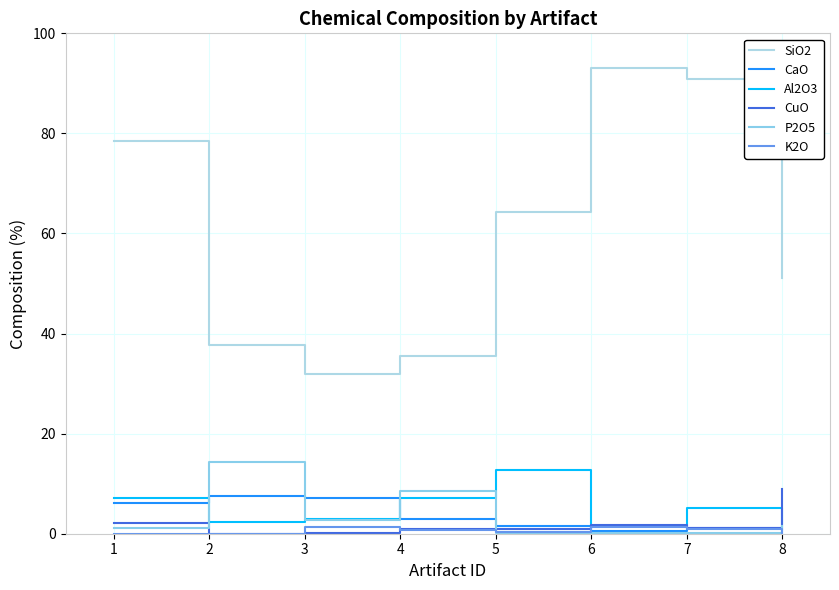

True or false: K2O has more than 0 points higher than both neighbors.

True